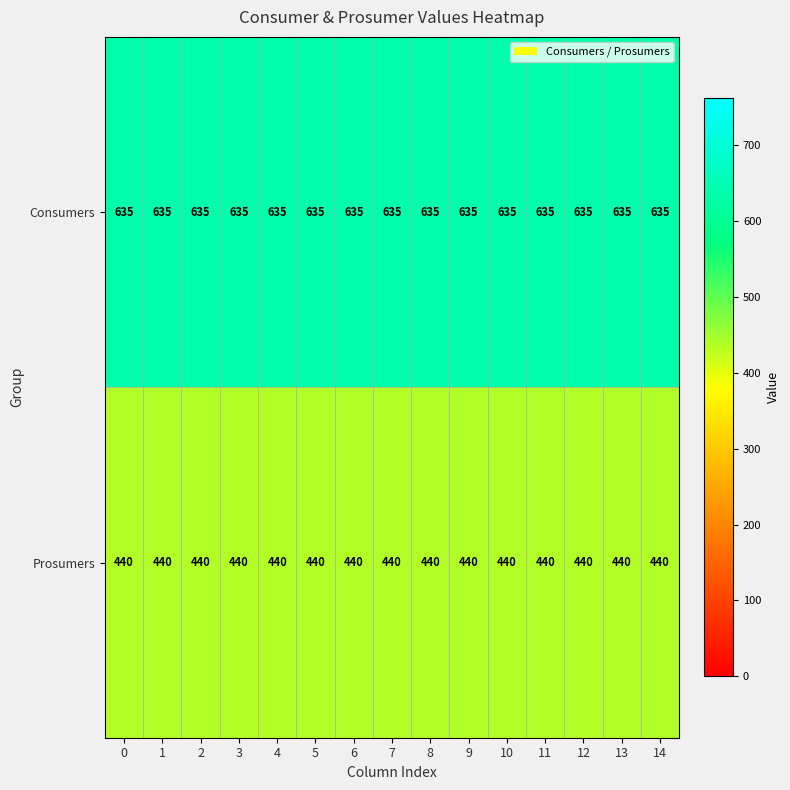

The Consumers series shows 301 at 9. True or false?

False